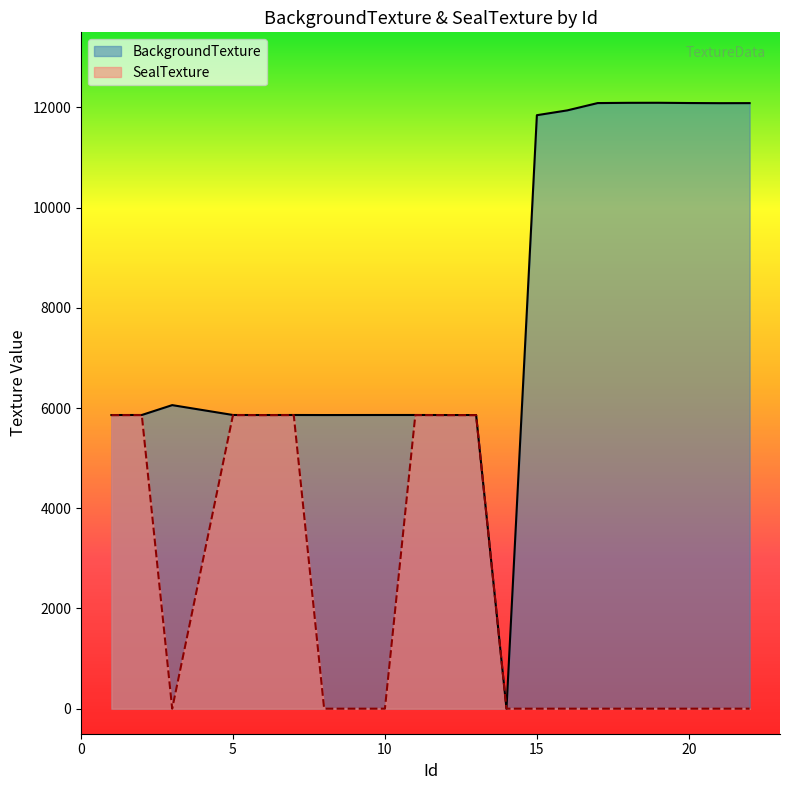

At which category is the sum across all series the highest?

19